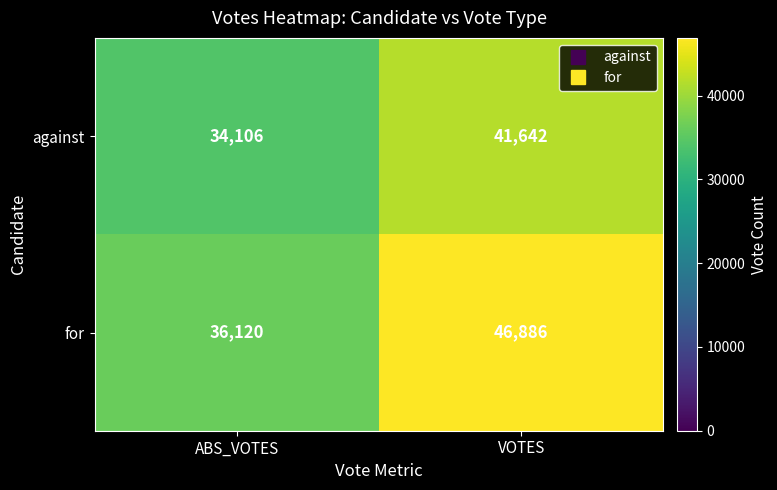

What is the maximum value shown in the chart?

46886